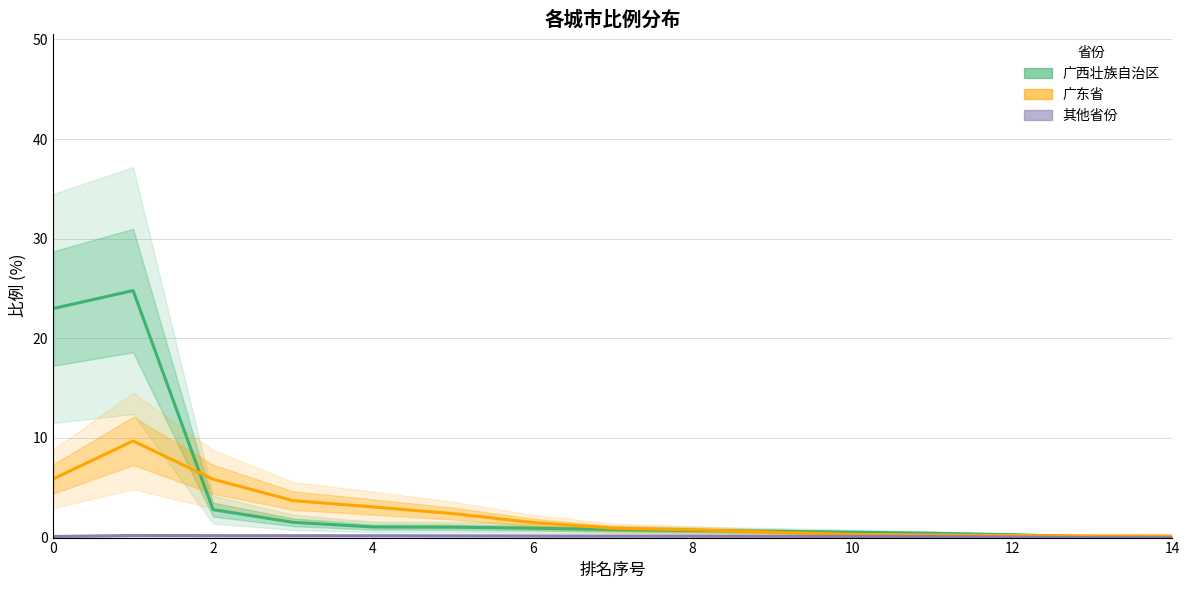

List the series in order of their overall mean, highest first.

广西壮族自治区, 广东省, 其他省份